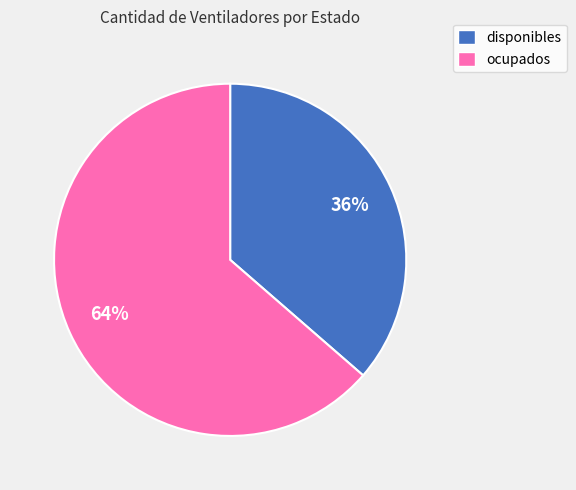

Count the number of slices in the pie.

2